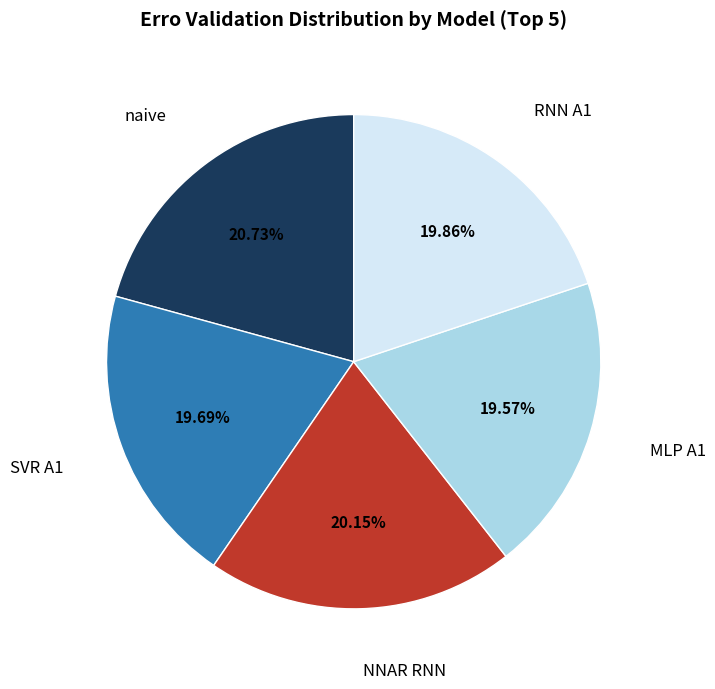

Does any single category account for the majority?

No